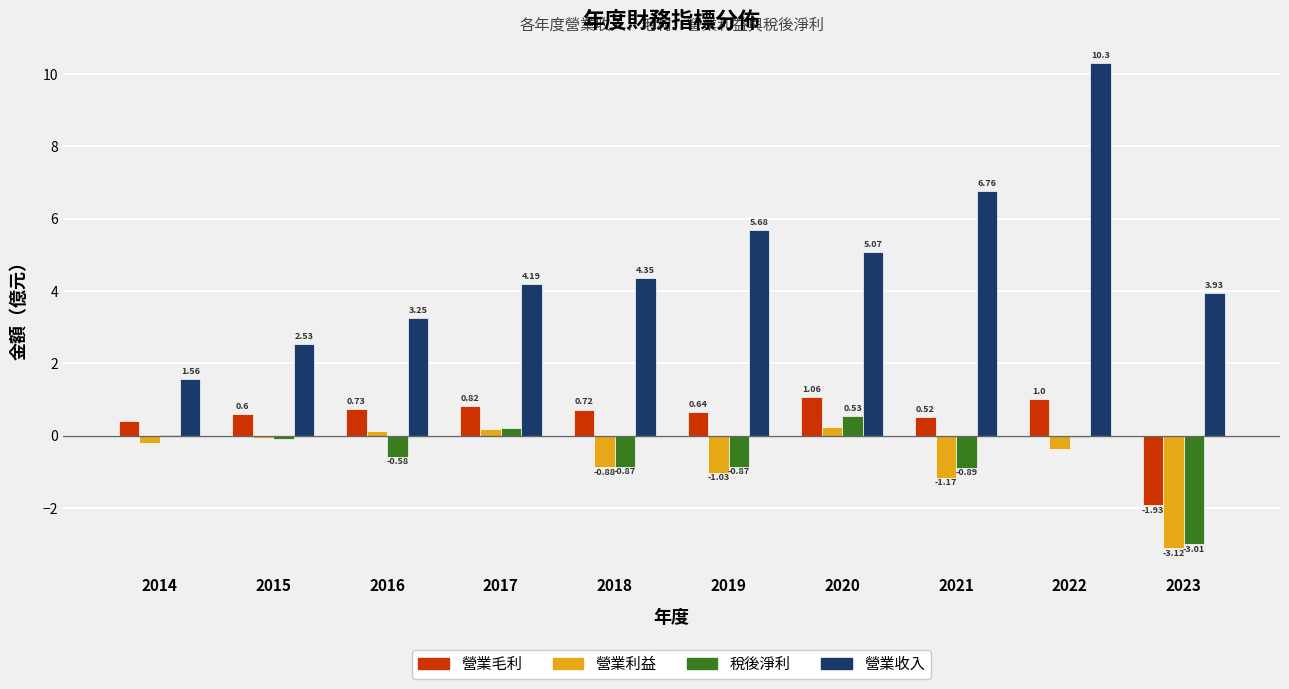

What are all the series names shown in the legend?

營業毛利, 營業利益, 稅後淨利, 營業收入